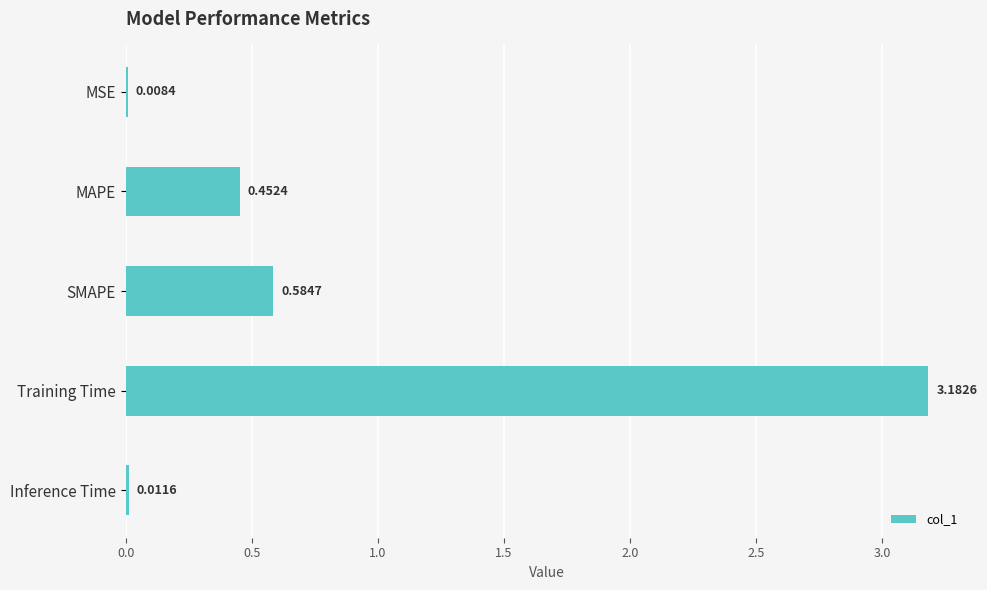

Between MAPE and Training Time, which is larger?

Training Time